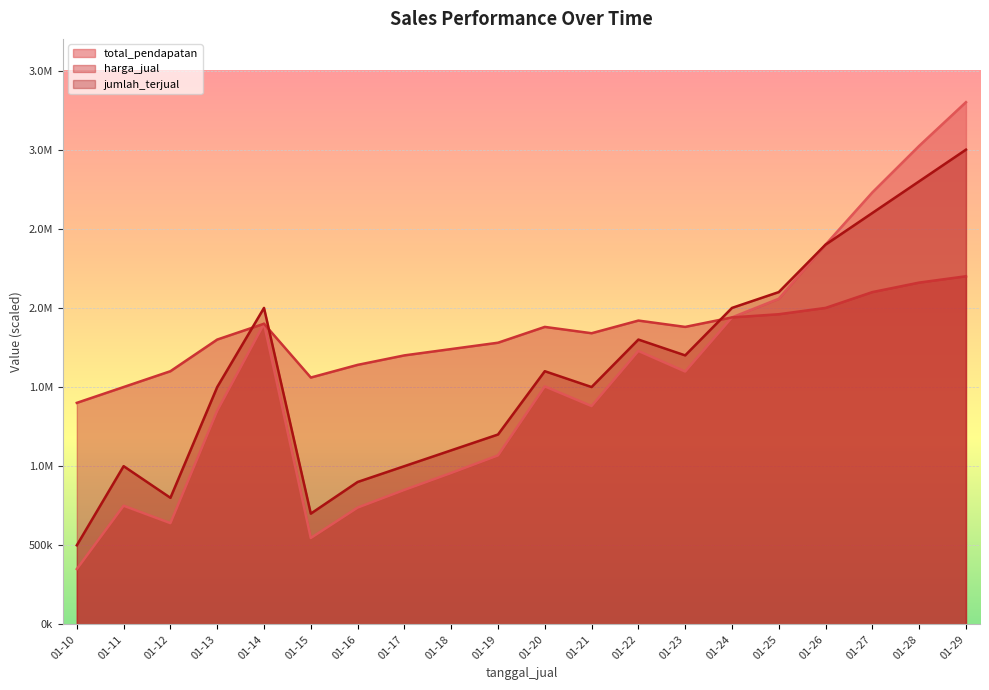

List the series in order of their peak value, highest first.

total_pendapatan, jumlah_terjual, harga_jual